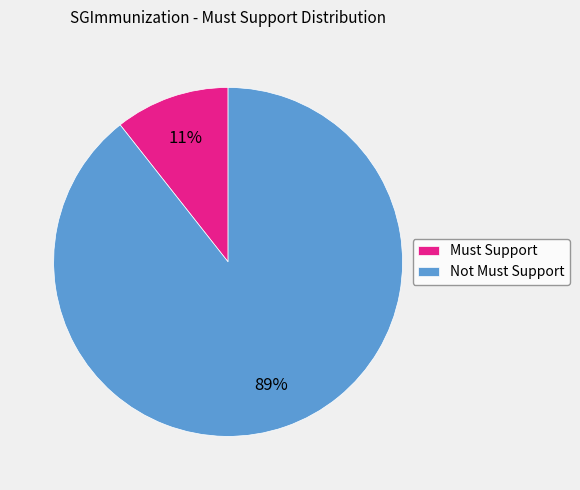

Which has a higher value, Not Must Support or Must Support?

Not Must Support